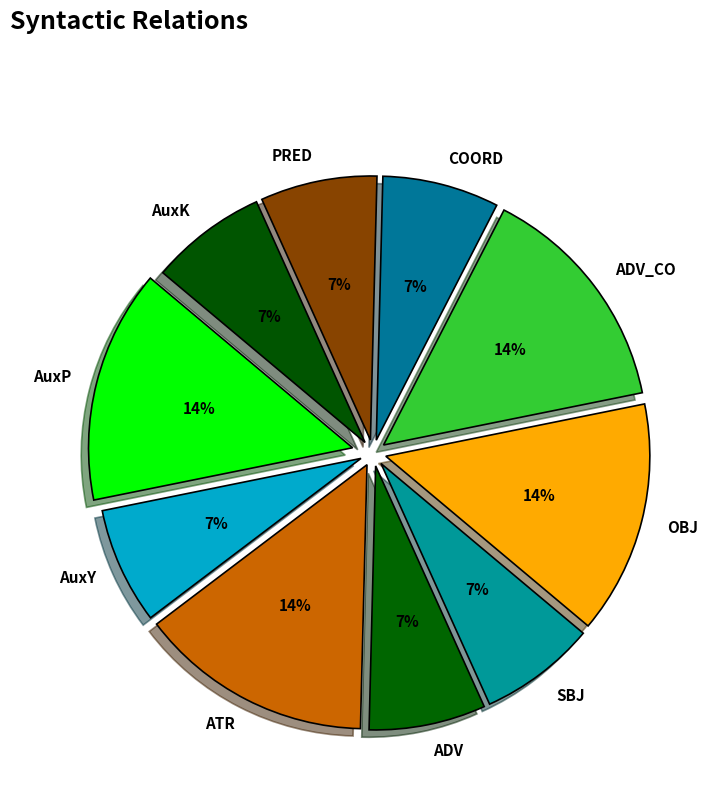

Is it true that ADV_CO is 2% of the pie?

False